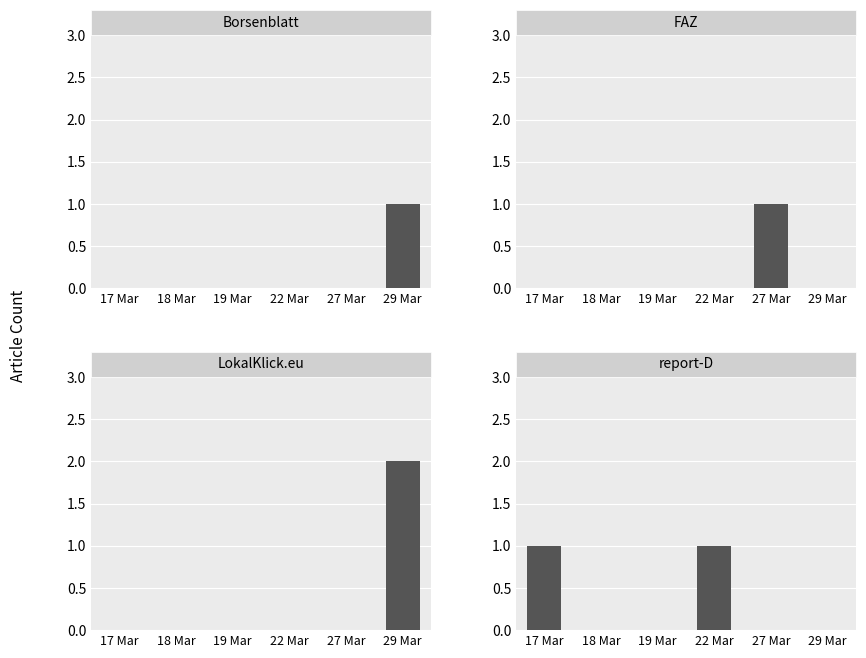

Reading left to right, extract all data points from this chart.

Borsenblatt: 0	0	0	0	0	1
FAZ: 0	0	0	0	1	0
LokalKlick.eu: 0	0	0	0	0	2
report-D: 1	0	0	1	0	0